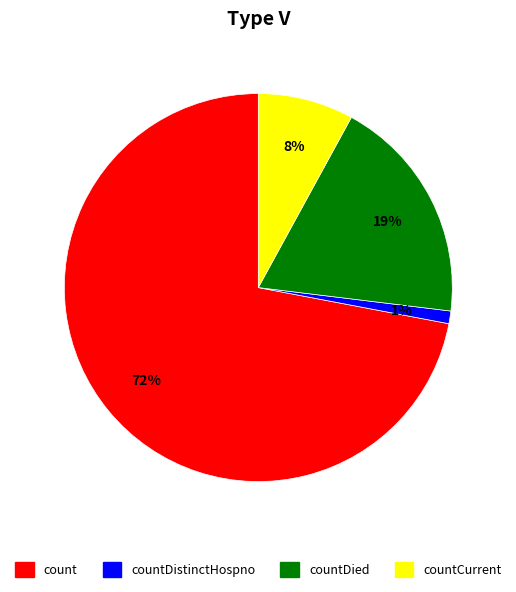

To the nearest percent, what is the difference between the largest and smallest slice percentages?

71%